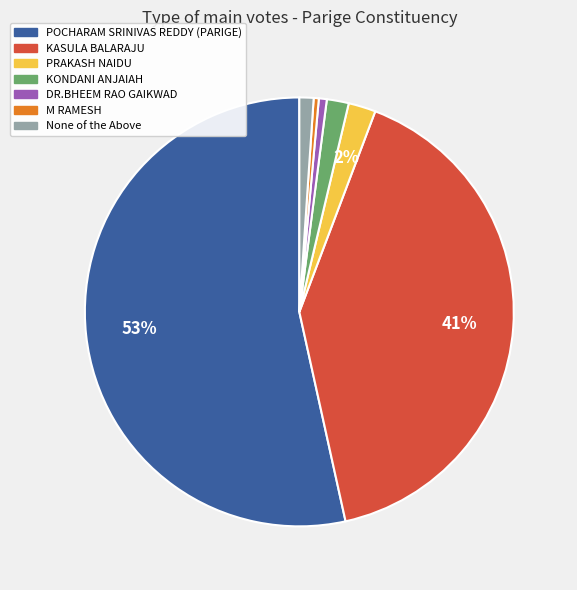

To the nearest percent, what is the average slice percentage?

14%